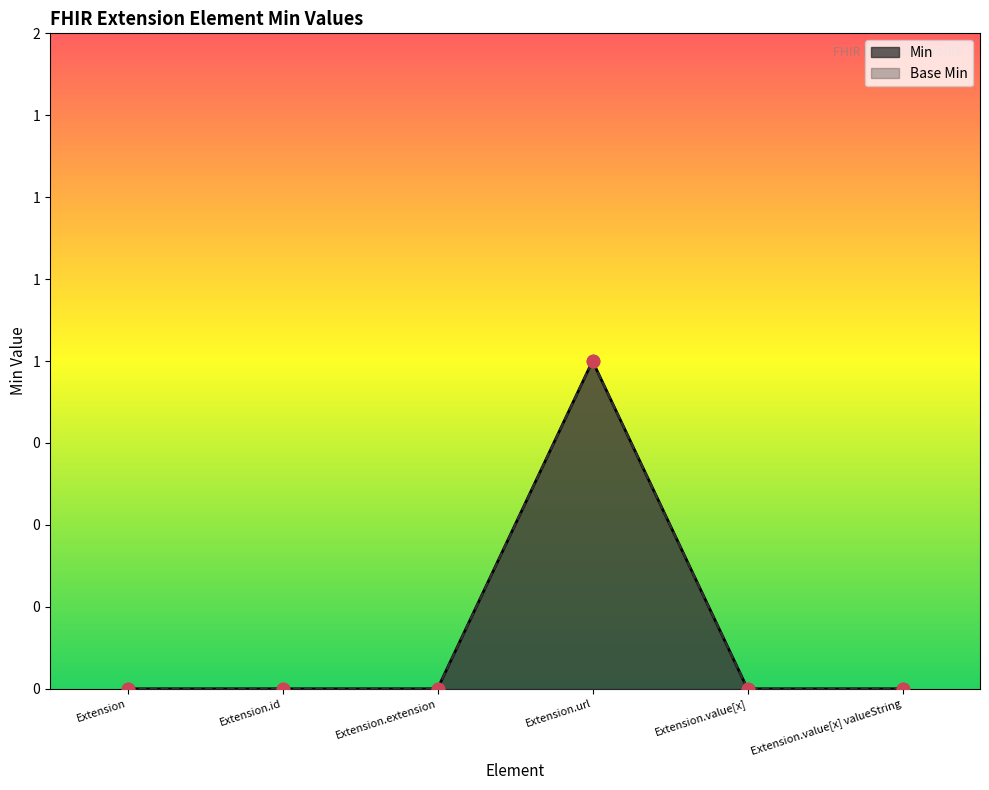

Which series has the largest Y range (max minus min)?

Min